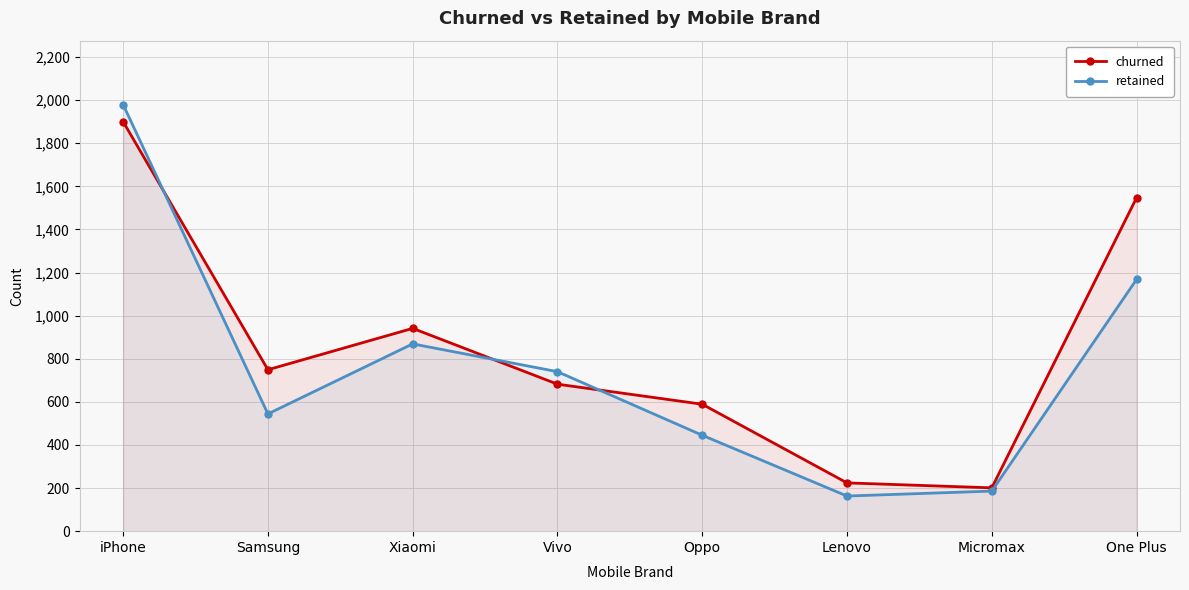

True or false: churned has a value of 291 at Vivo.

False